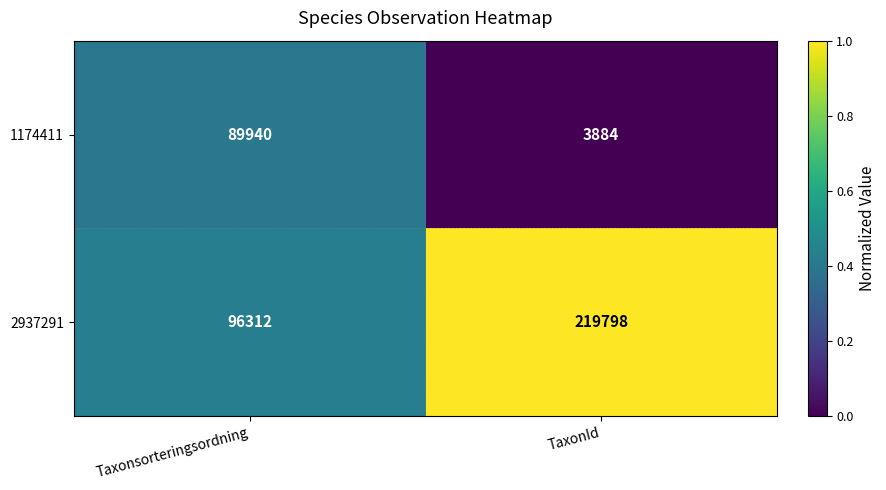

True or false: 2937291 has a value of 96312 at Taxonsorteringsordning.

True